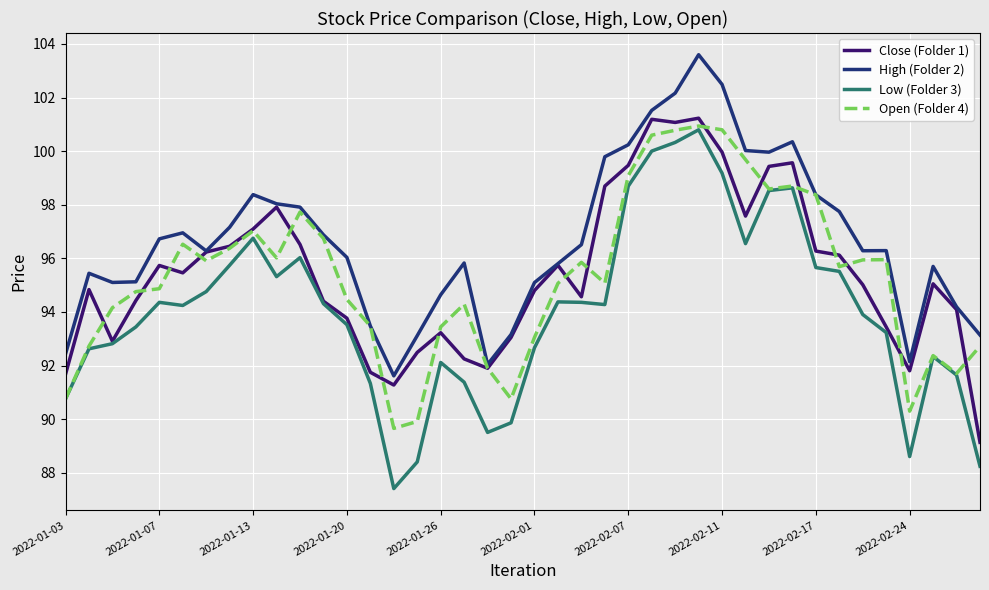

Which series has the largest total across all categories?

High (Folder 2)